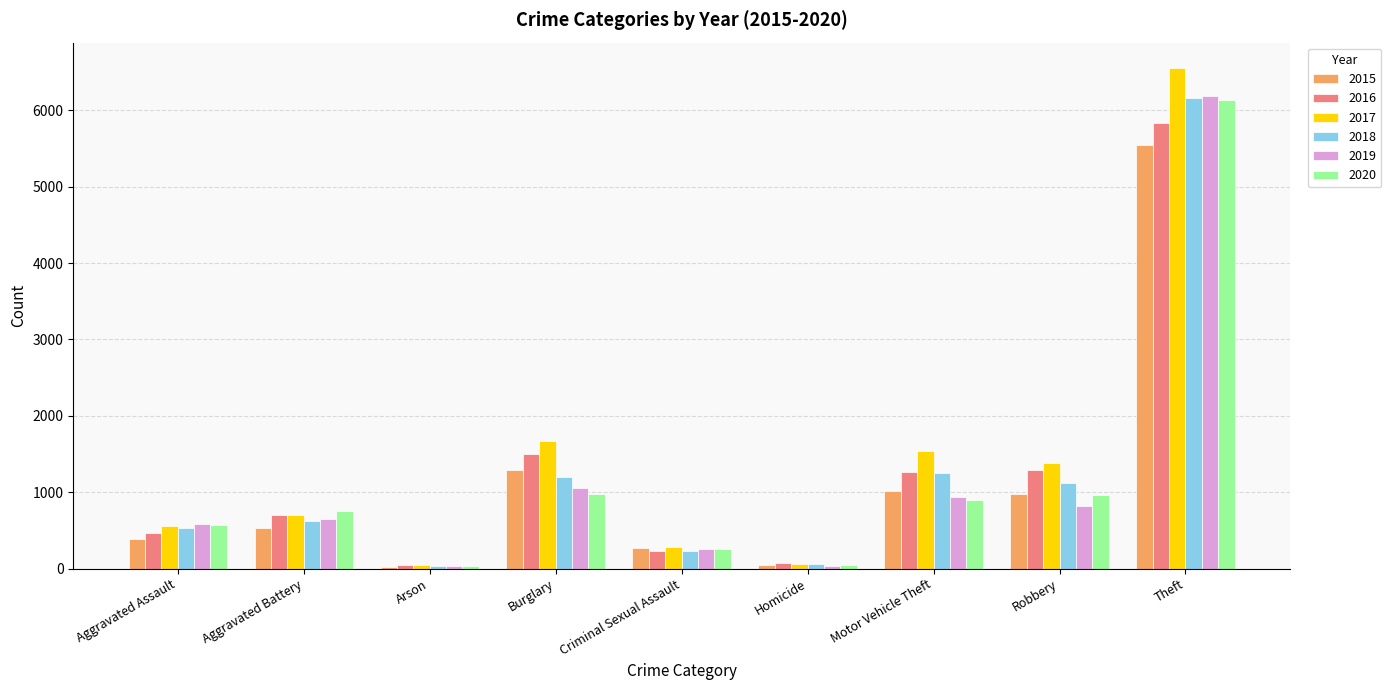

How many bars are there in each group?

6